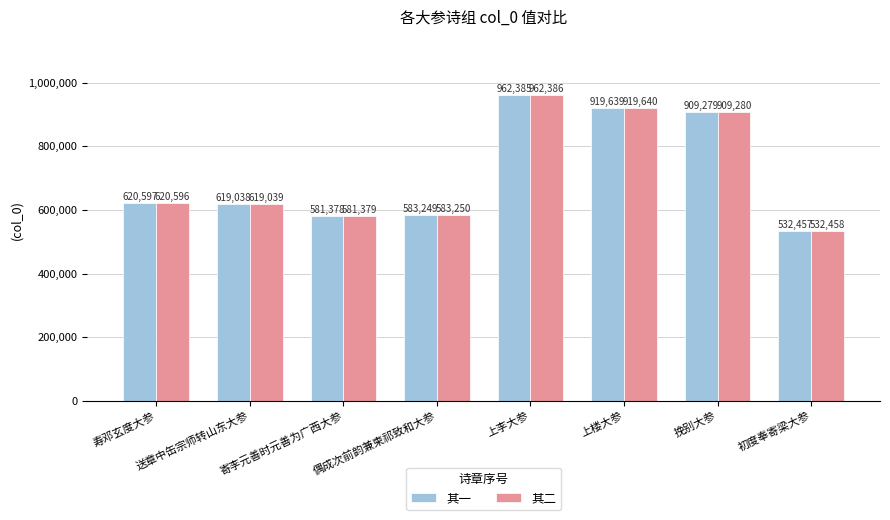

What is the label of the 3rd bar from the right?

上楼大参